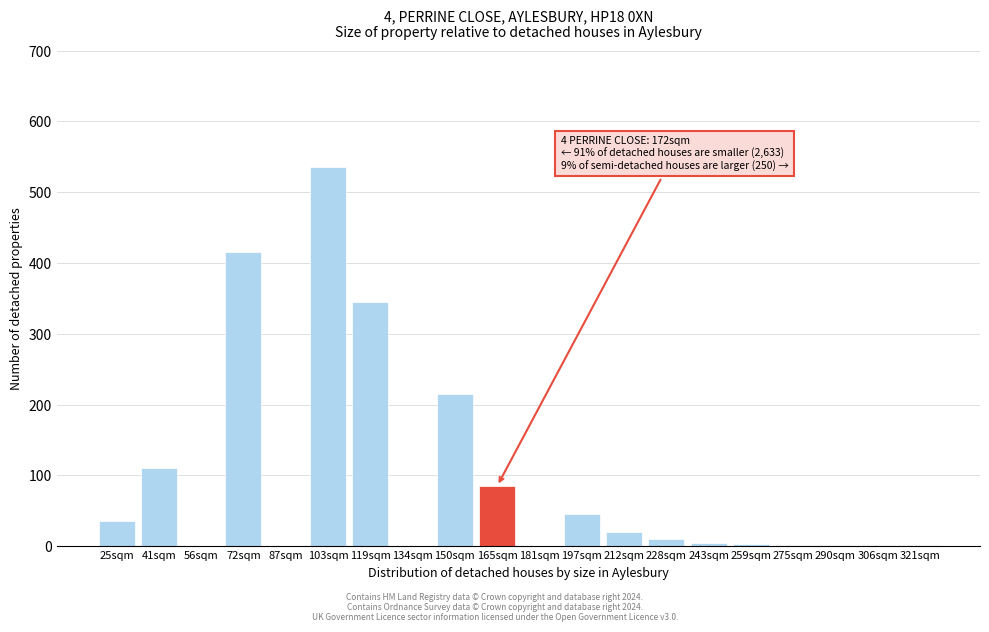

At which category does the chart reach its peak across all series?

103sqm